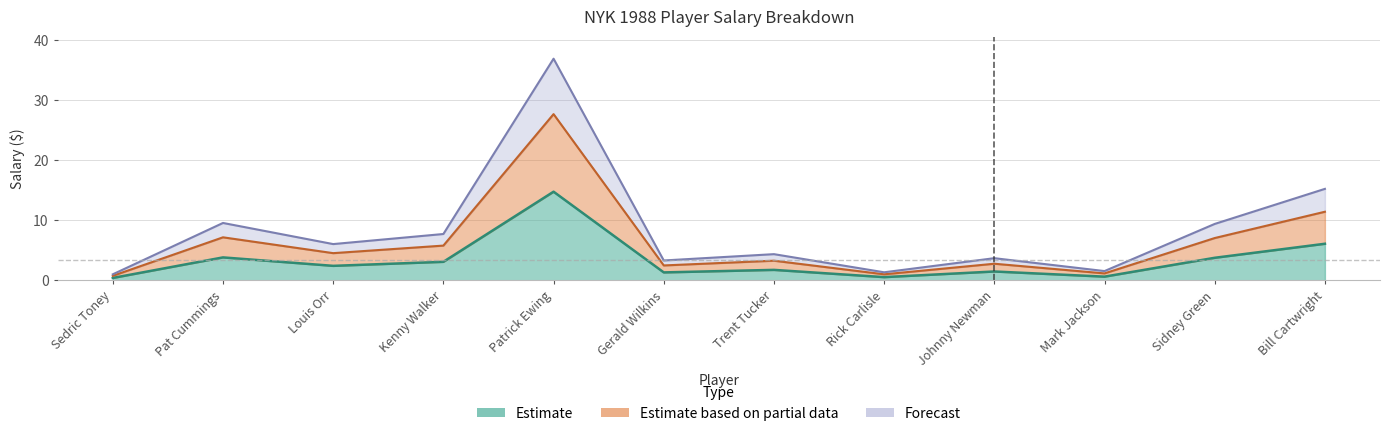

Does the chart display data point markers on the line(s)?

No